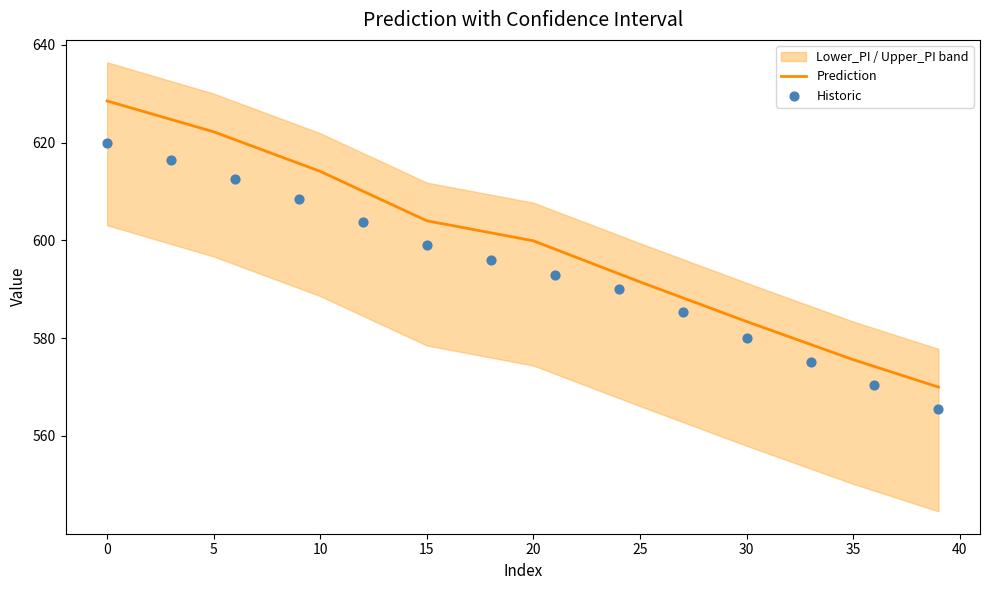

Is it true that Prediction equals 434.3 at 0?

False